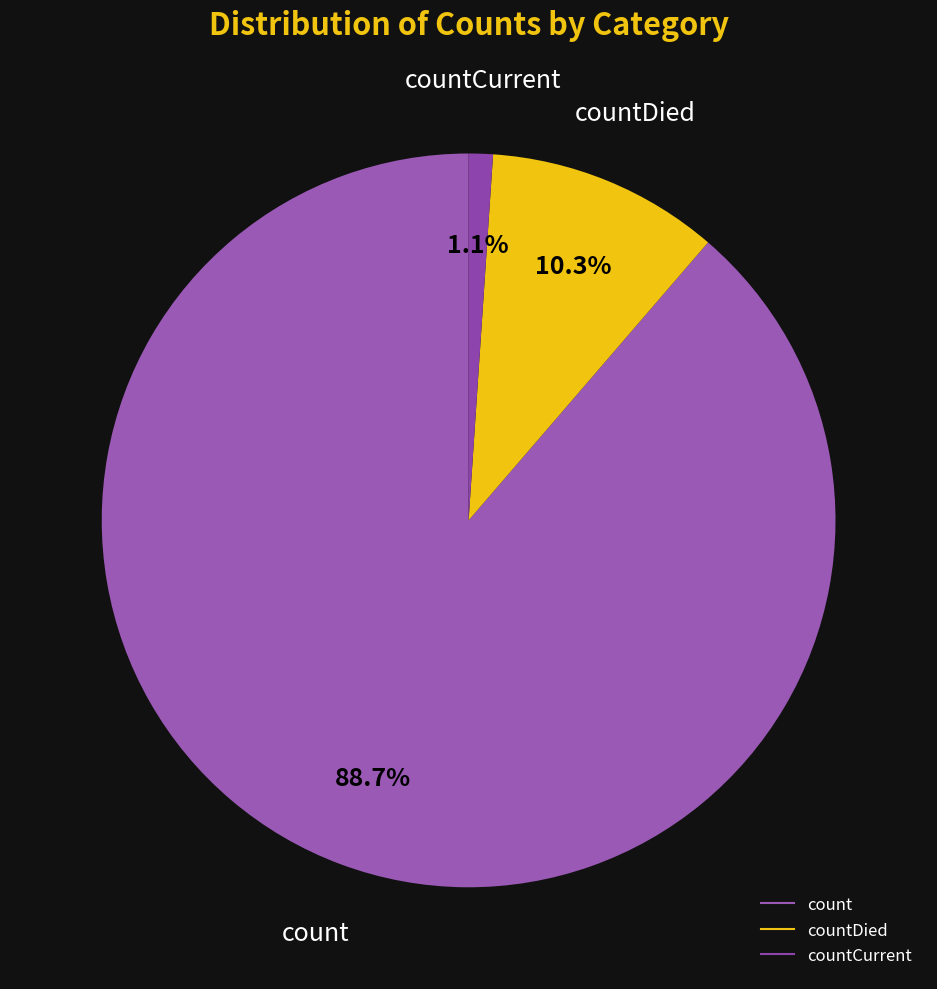

How many segments does this pie chart have?

3